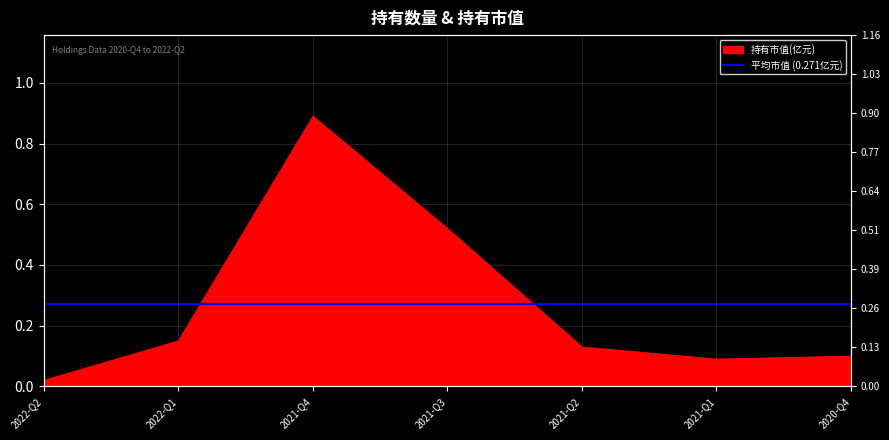

At which category does the chart reach its minimum across all series?

2022-Q2